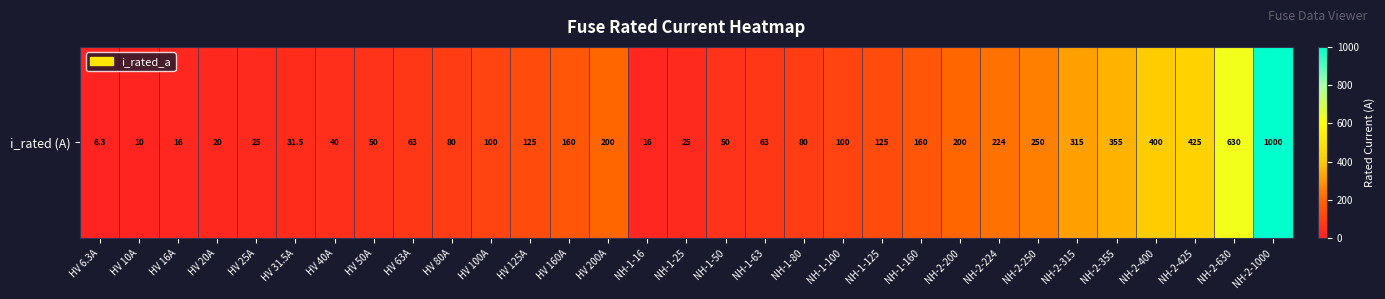

What is the difference between the second highest and second lowest values?

620.0